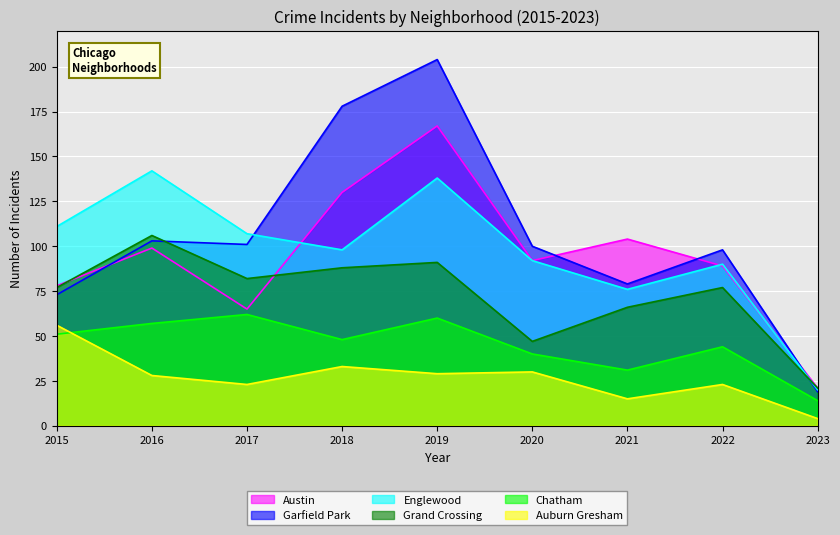

Which series has the largest total across all categories?

Garfield Park